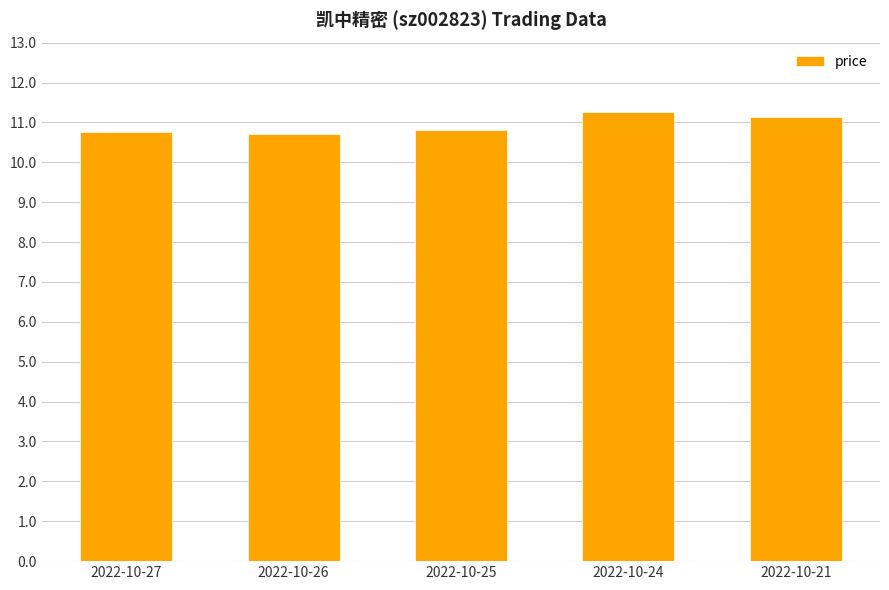

True or false: the data shows 10.7 at 2022-10-26.

True